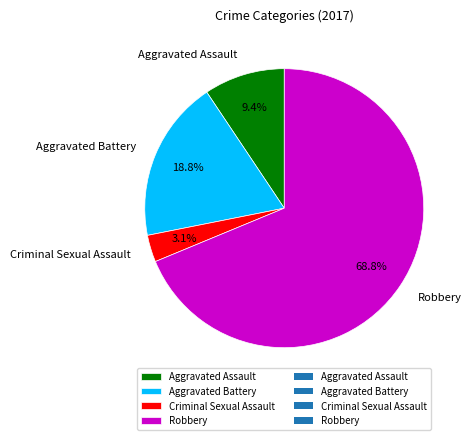

What is the majority slice?

Robbery